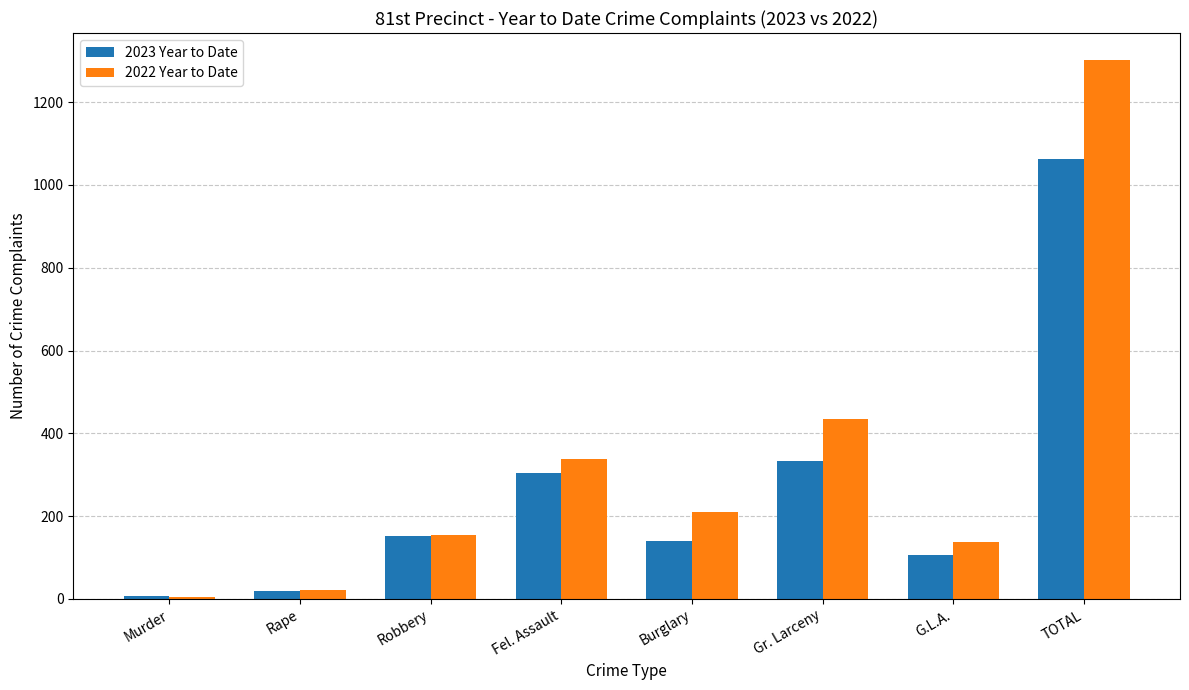

What is the average value of the 2023 Year to Date series?

266